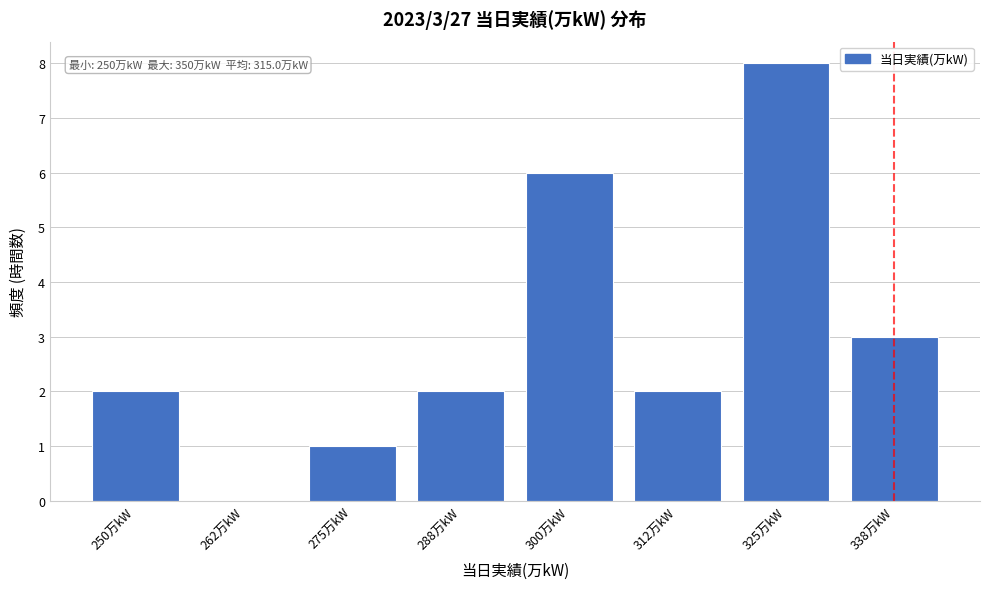

Reading right to left, transcribe all the data shown in this chart.

338万kW=3	325万kW=8	312万kW=2	300万kW=6	288万kW=2	275万kW=1	262万kW=0	250万kW=2